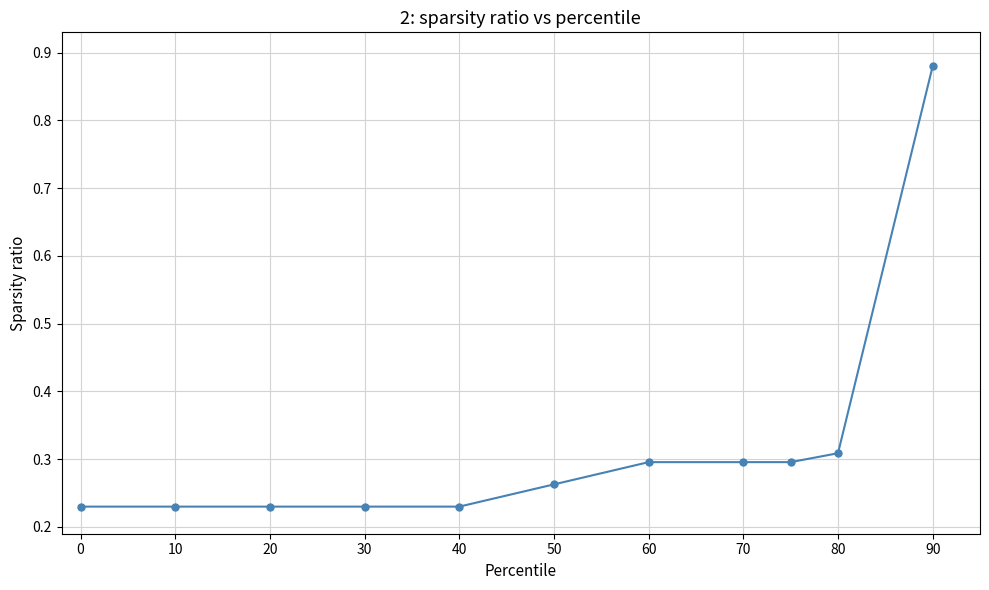

How many values are between 0 and 1?

11